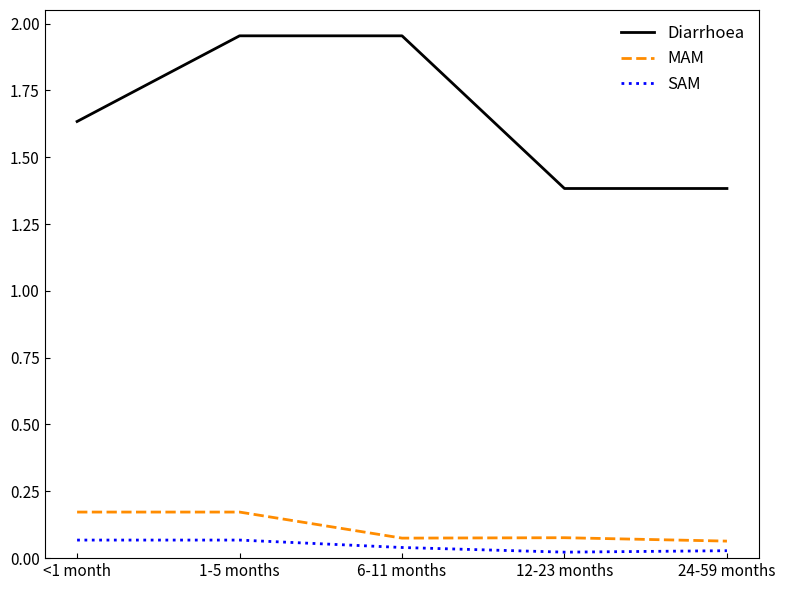

Count the MAM values in the range 0 to 1.

5